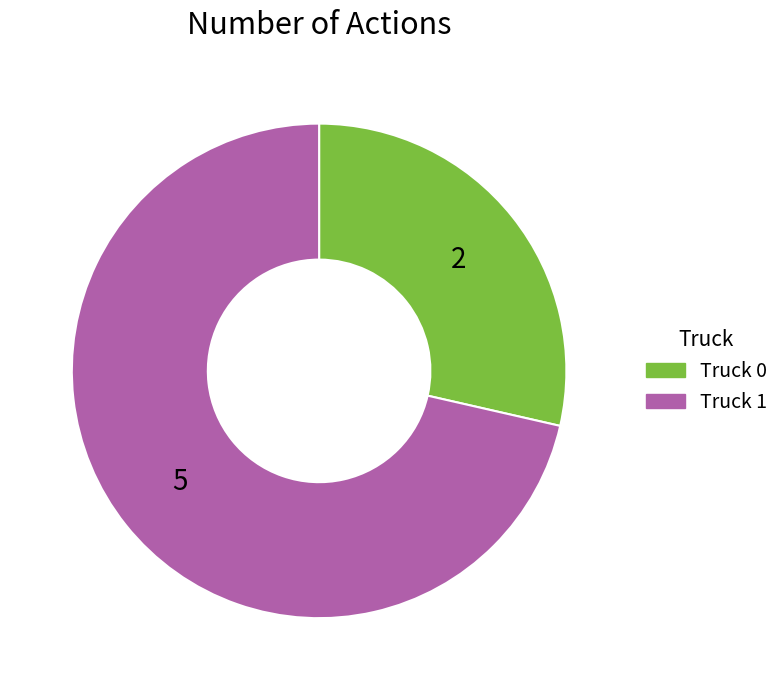

Rank the categories by value from highest to lowest.

Truck 1, Truck 0